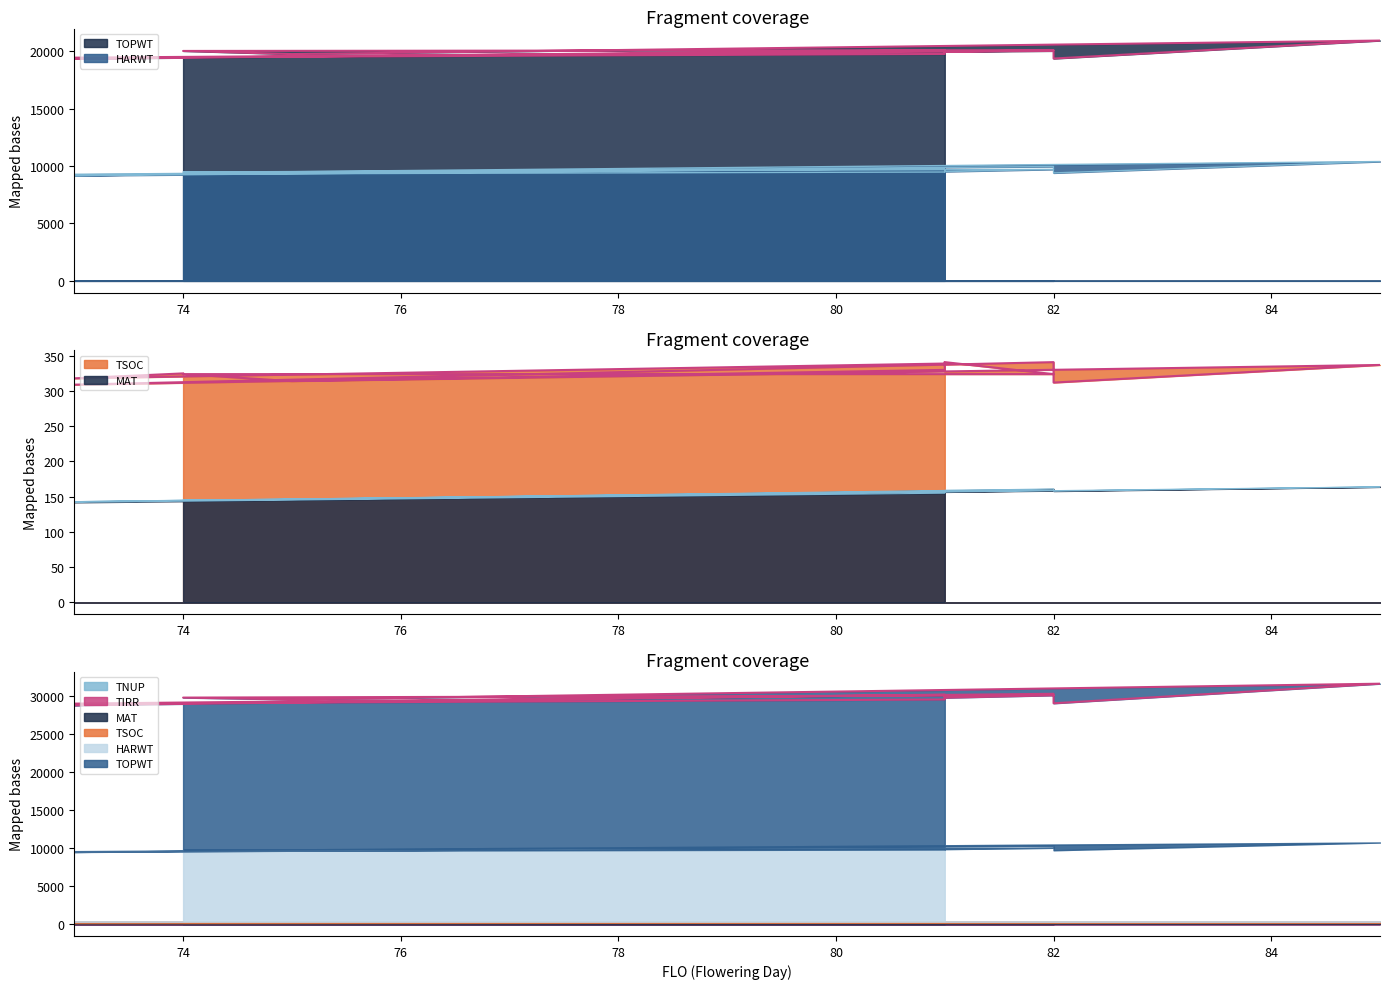

Rank the series at 81 from highest to lowest value.

TOPWT, HARWT, MAT